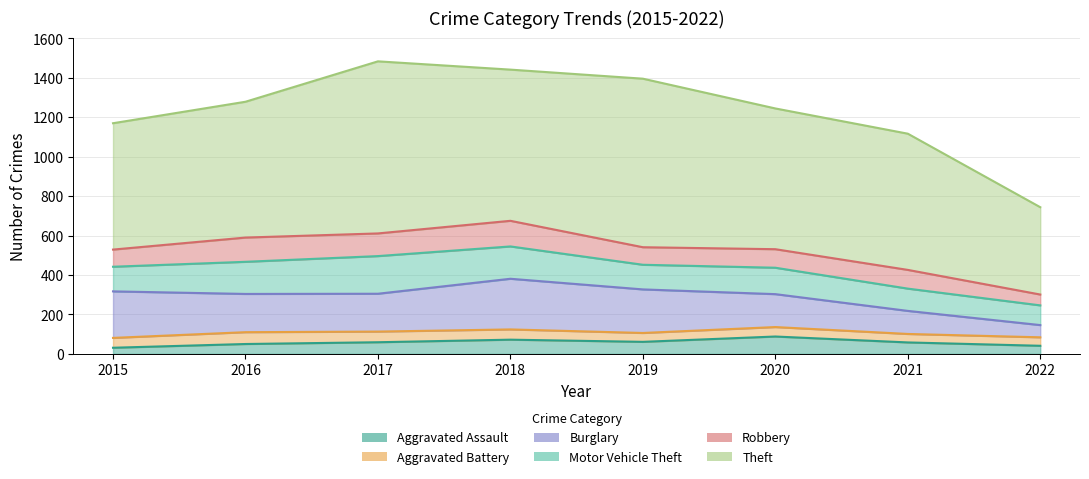

True or false: Robbery and Aggravated Assault cross at least once.

False